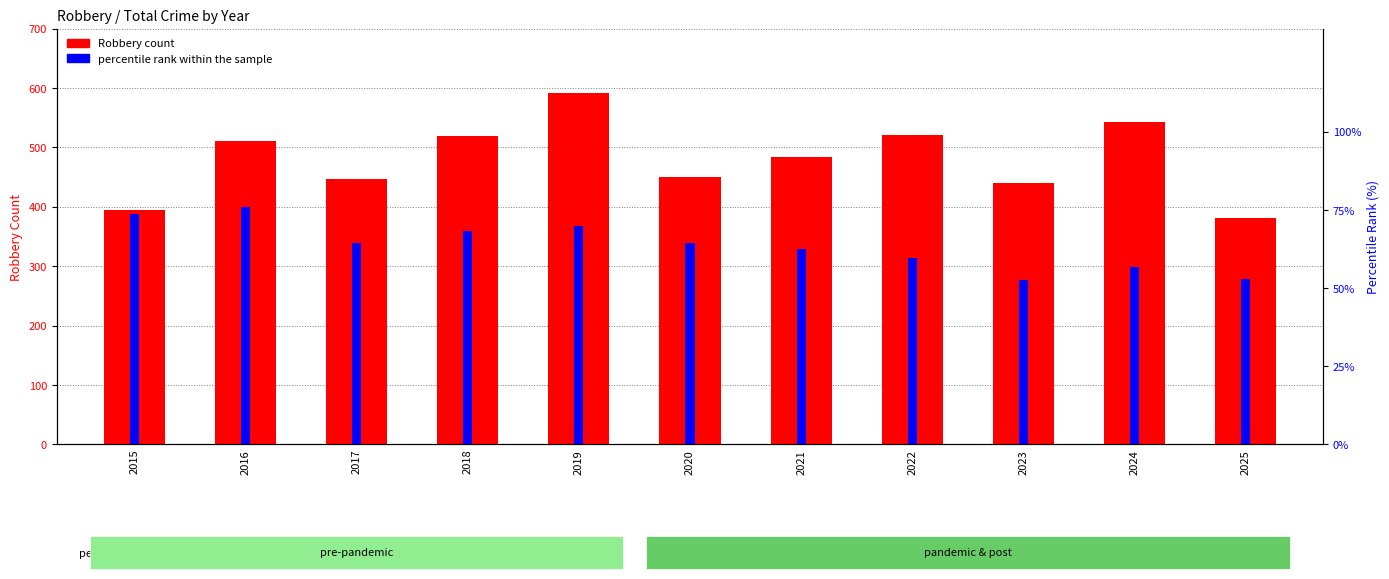

At which label does Robbery count first exceed 484?

2016